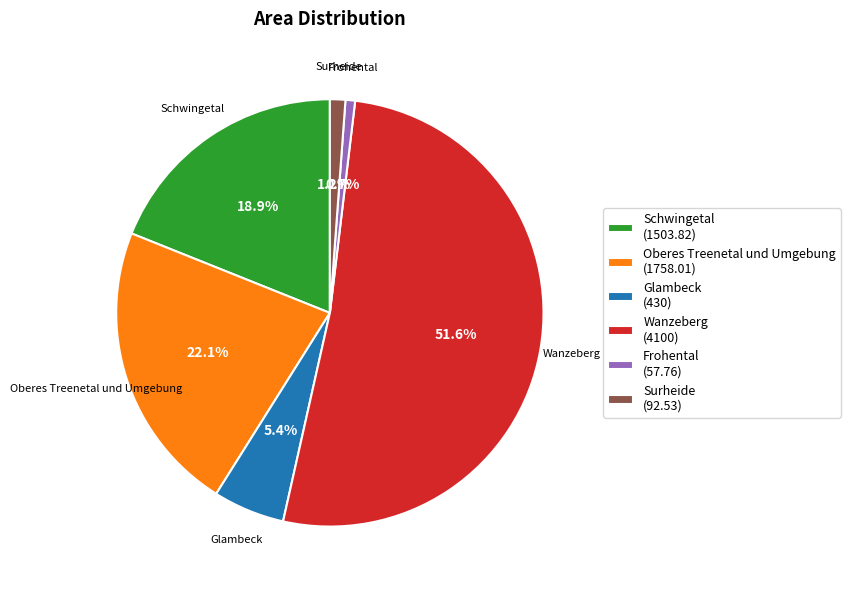

How many slices are in this pie chart?

6